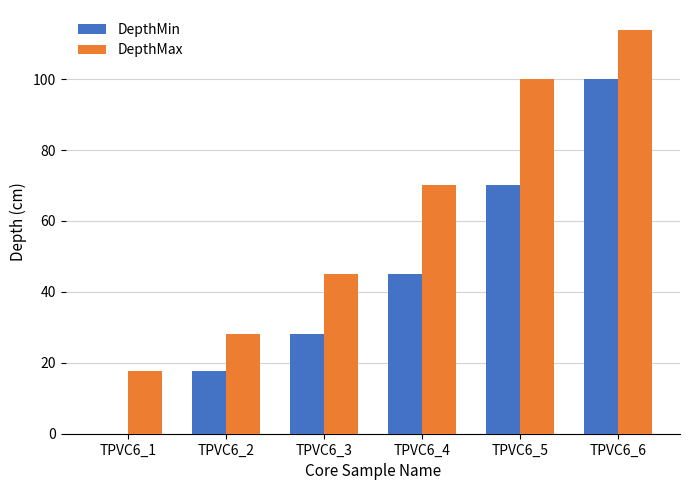

At which category does the chart reach its peak across all series?

TPVC6_6